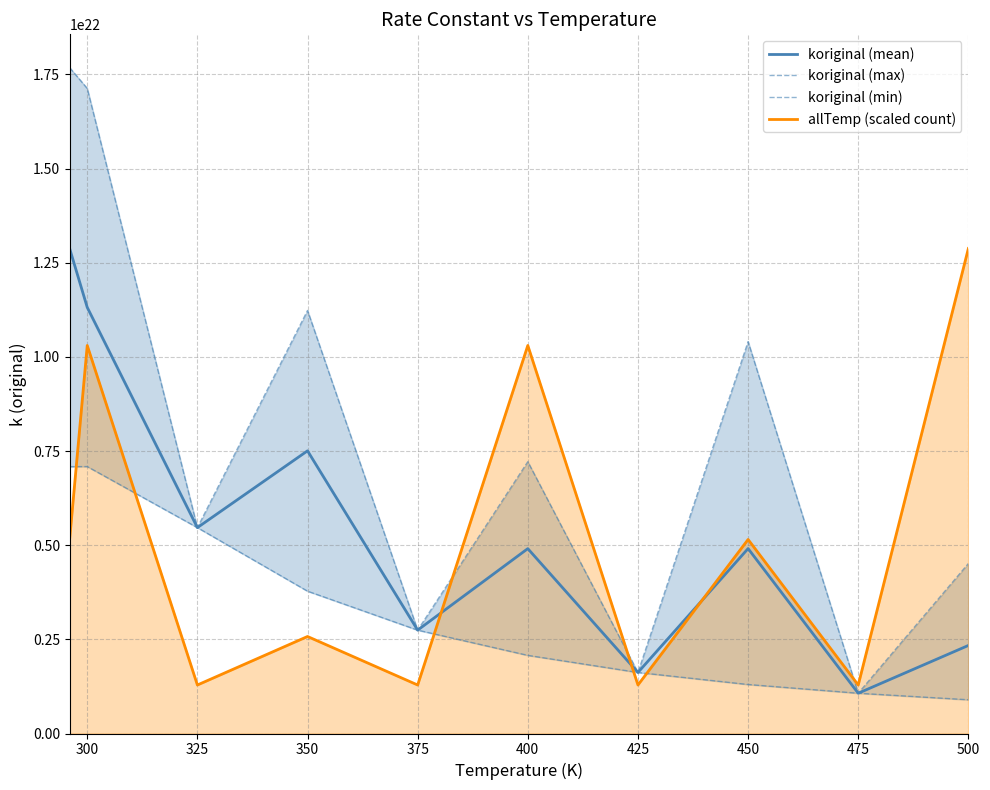

How many intersections are there between allTemp (scaled count) and koriginal (mean)?

3